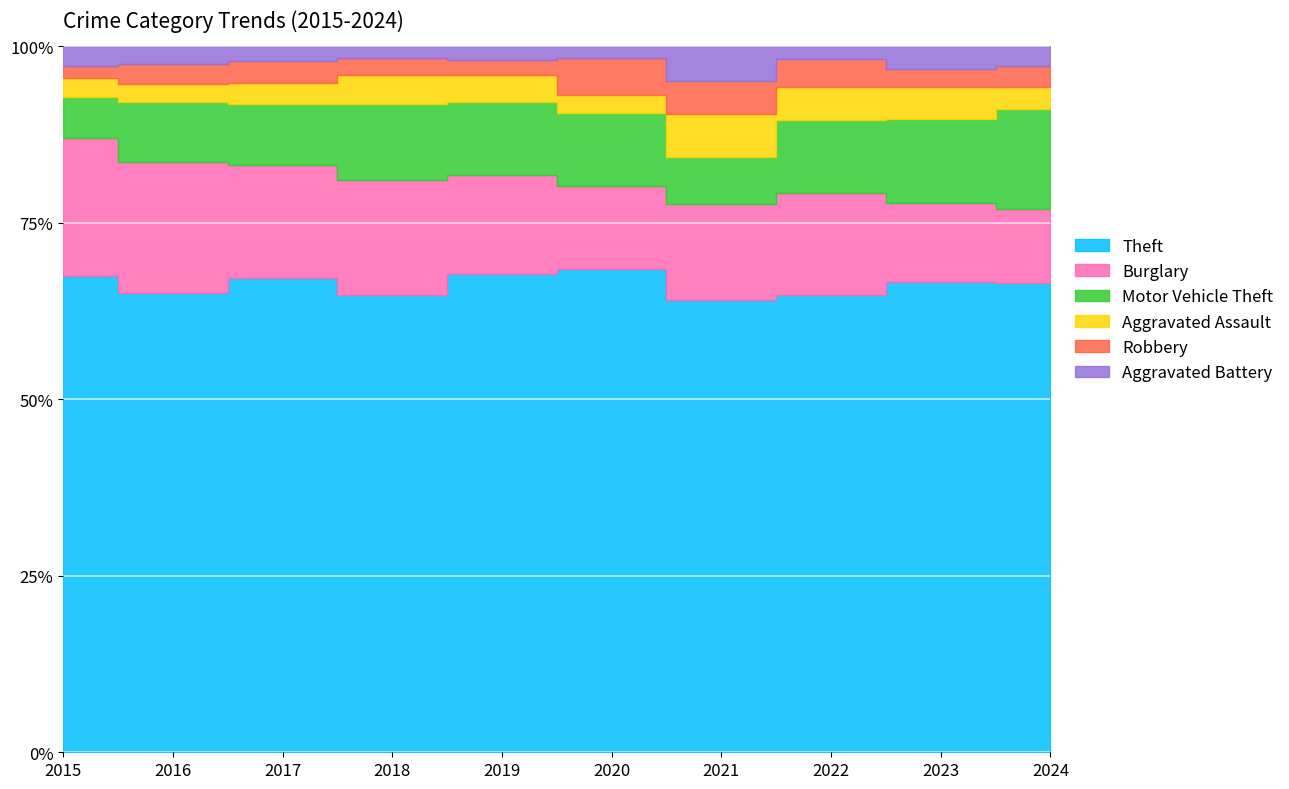

In Theft, how many points are higher than both neighbors (excluding endpoints)?

3